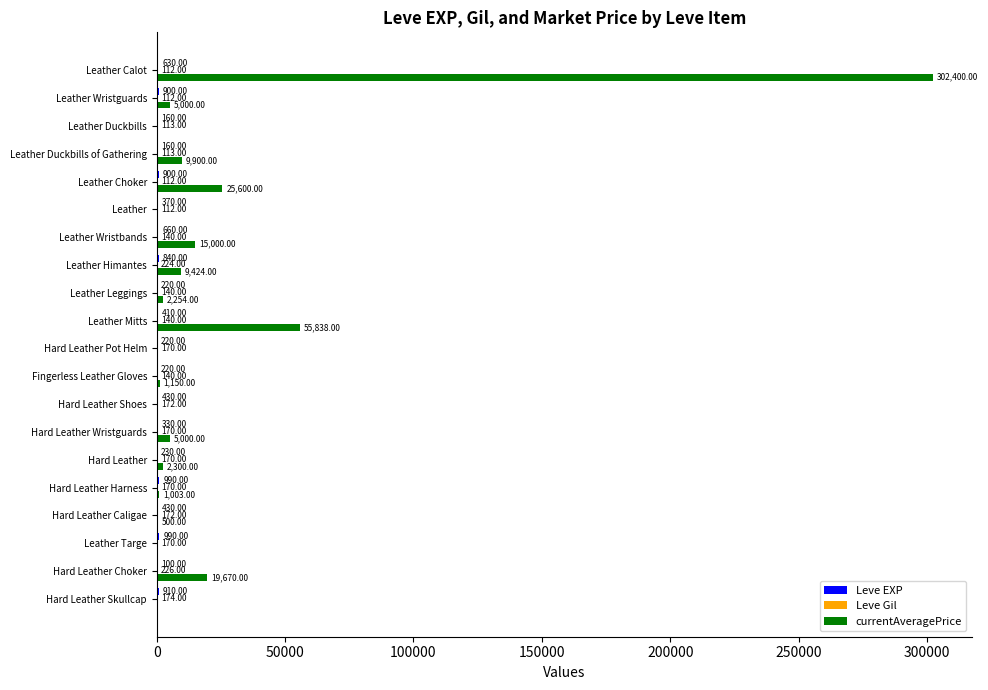

Which label corresponds to the largest value in the chart?

Leather Calot